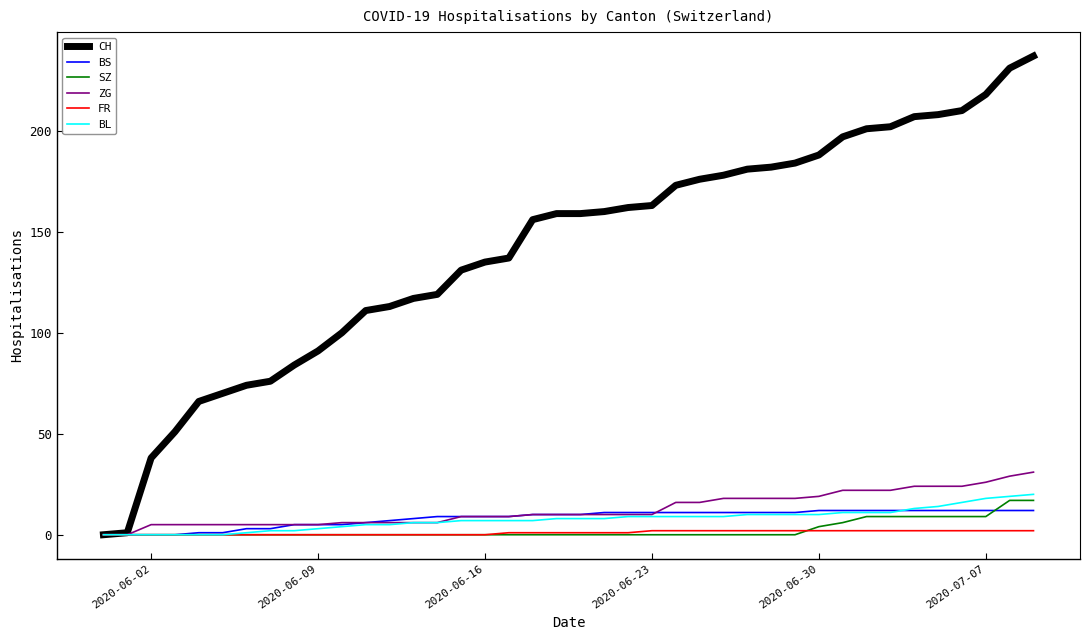

Which series has the widest spread of values?

CH